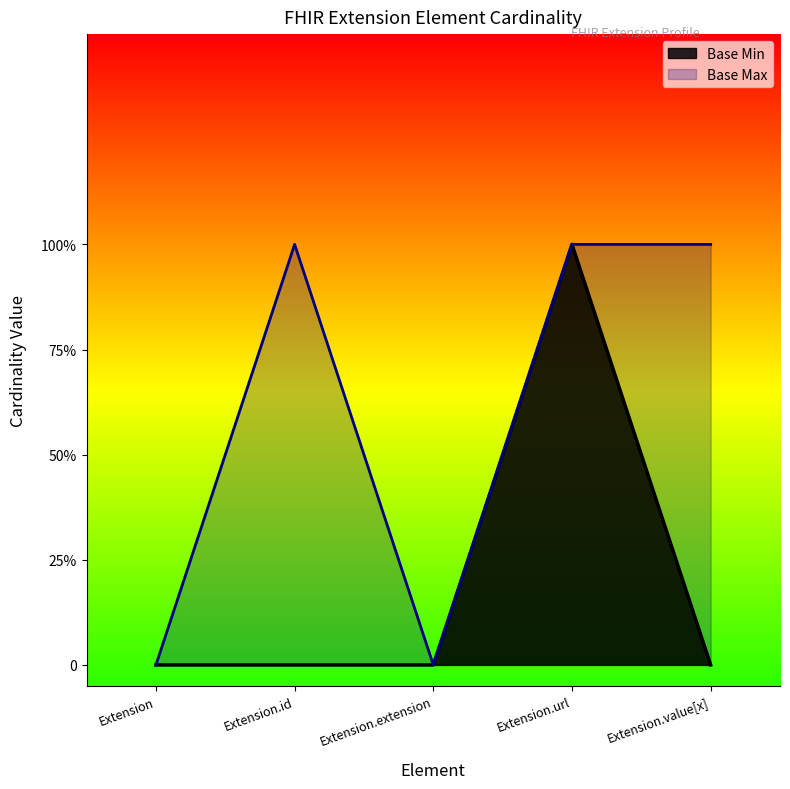

How many values exceed 0?

1